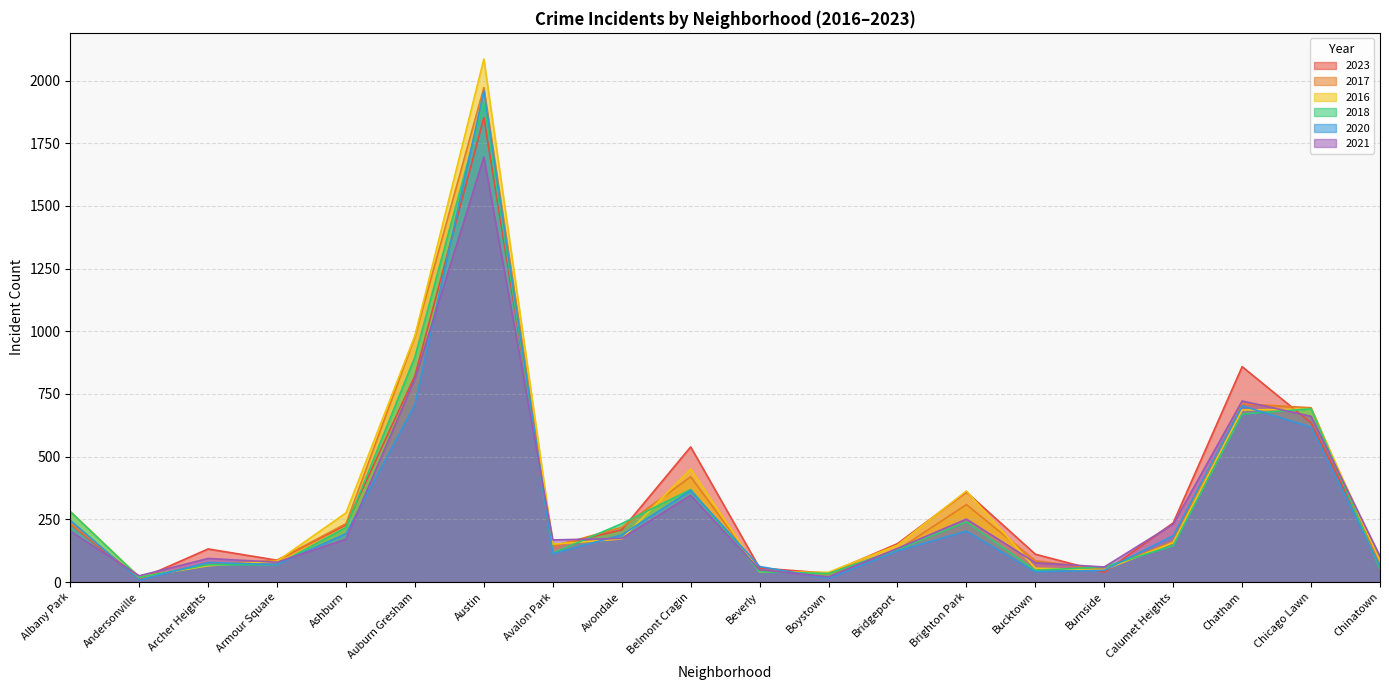

Which series has the largest range (max minus min)?

2016